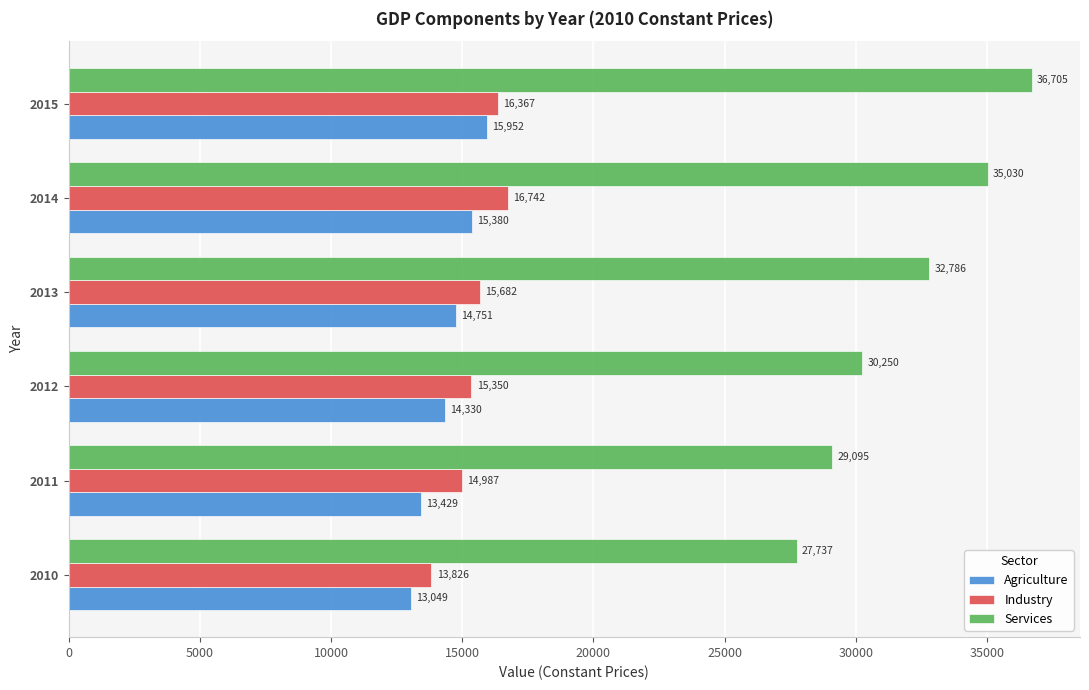

Where is Services nearest to the value 32220?

2013